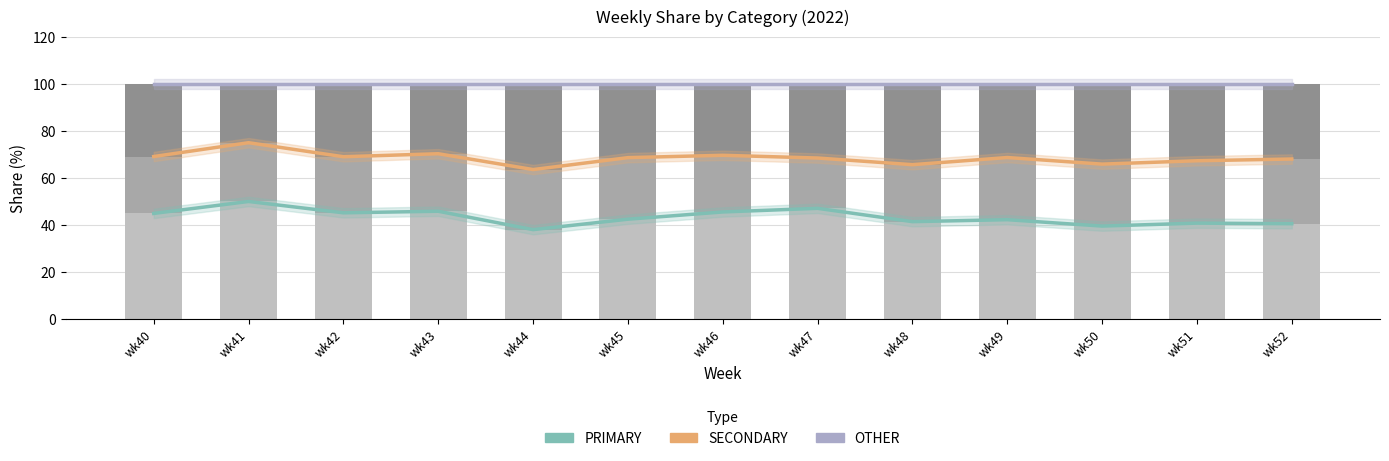

The value of PRIMARY at wk51 is 9.8. True or false?

False